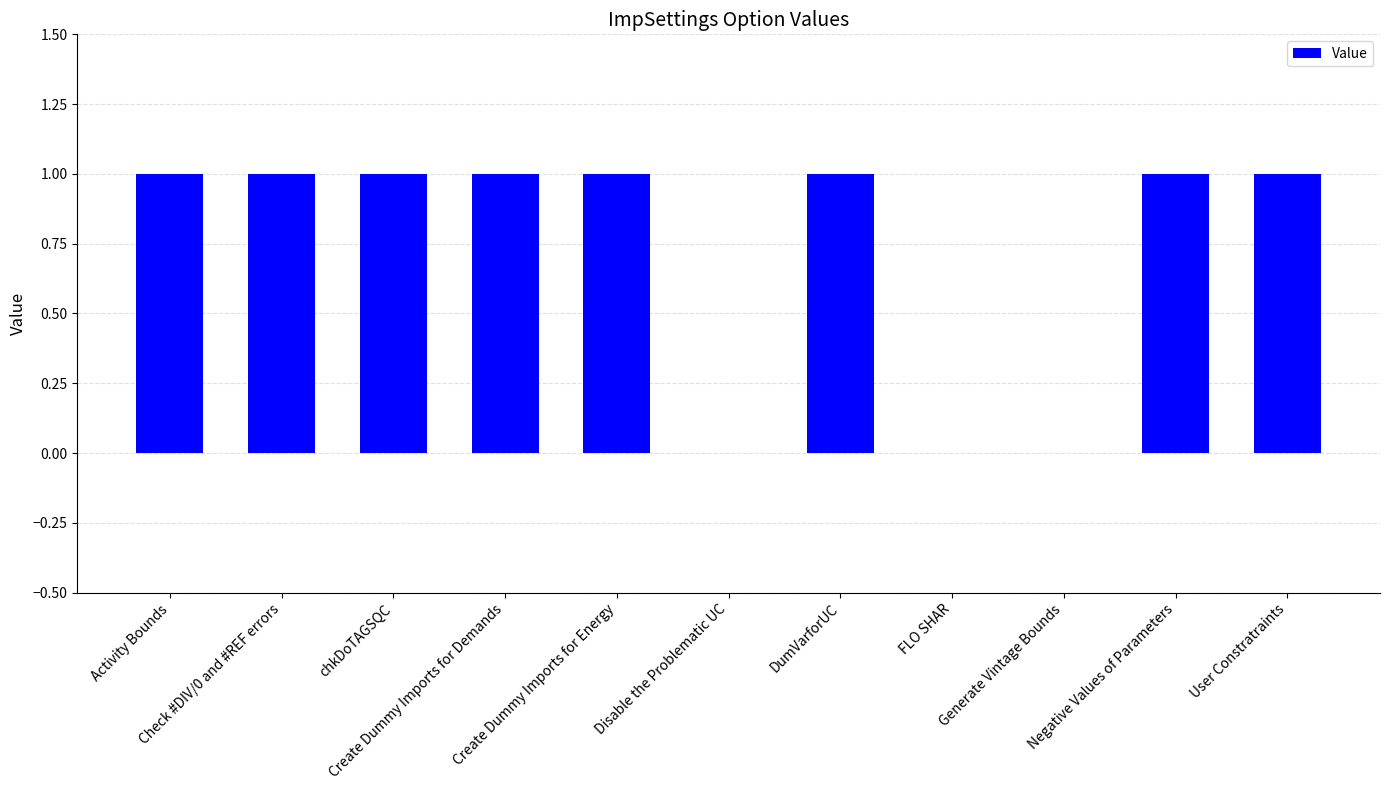

What is the sum of all values?

8